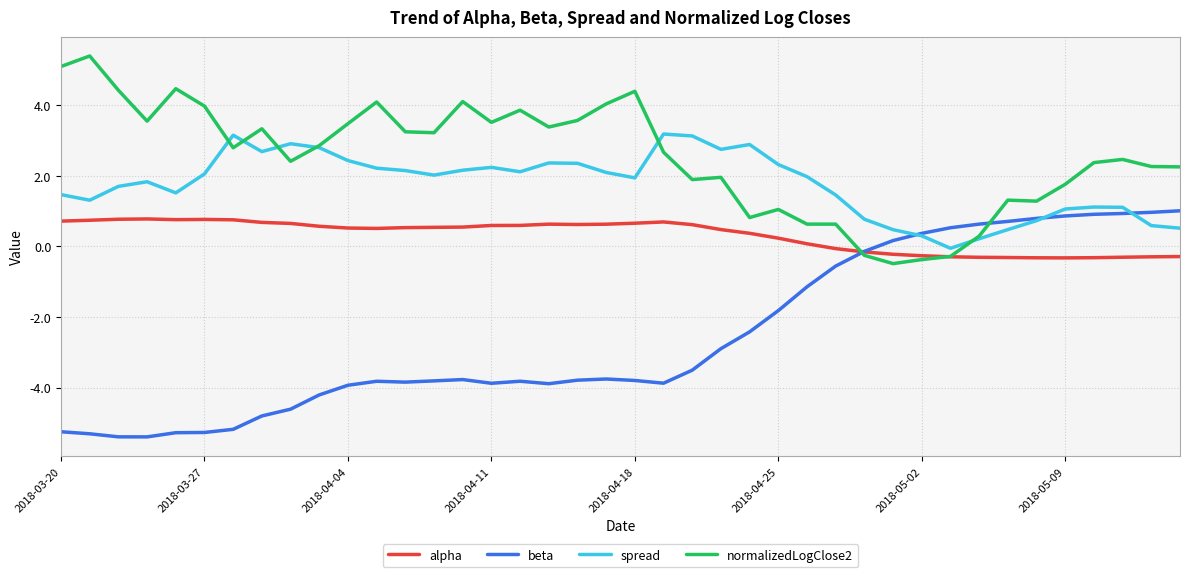

Rank the series by their average value, from highest to lowest.

normalizedLogClose2, spread, alpha, beta